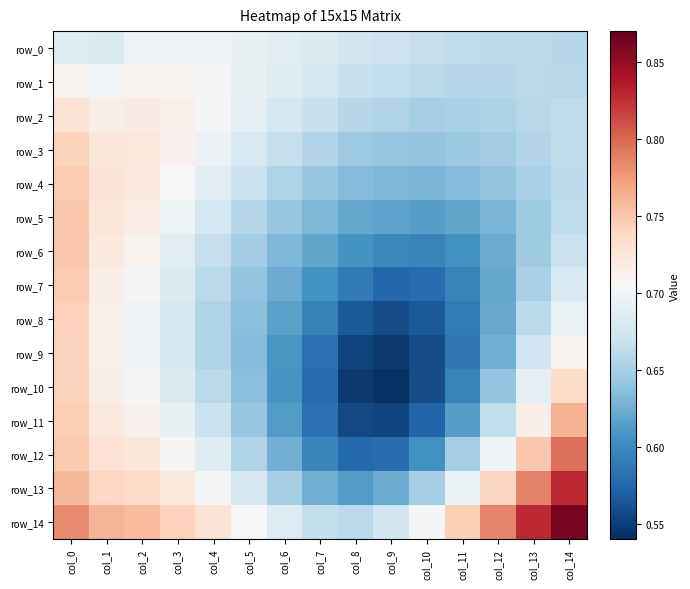

Reading left to right, what are all the values shown in this chart?

row_0: col_0=0.7	col_1=0.7	col_2=0.7	col_3=0.7	col_4=0.7	col_5=0.7	col_6=0.7	col_7=0.7	col_8=0.7	col_9=0.7	col_10=0.7	col_11=0.7	col_12=0.7	col_13=0.7	col_14=0.7
row_1: col_0=0.7	col_1=0.7	col_2=0.7	col_3=0.7	col_4=0.7	col_5=0.7	col_6=0.7	col_7=0.7	col_8=0.7	col_9=0.7	col_10=0.7	col_11=0.7	col_12=0.7	col_13=0.7	col_14=0.7
row_2: col_0=0.7	col_1=0.7	col_2=0.7	col_3=0.7	col_4=0.7	col_5=0.7	col_6=0.7	col_7=0.7	col_8=0.7	col_9=0.7	col_10=0.7	col_11=0.7	col_12=0.7	col_13=0.7	col_14=0.7
row_3: col_0=0.7	col_1=0.7	col_2=0.7	col_3=0.7	col_4=0.7	col_5=0.7	col_6=0.7	col_7=0.7	col_8=0.6	col_9=0.6	col_10=0.6	col_11=0.6	col_12=0.6	col_13=0.7	col_14=0.7
row_4: col_0=0.7	col_1=0.7	col_2=0.7	col_3=0.7	col_4=0.7	col_5=0.7	col_6=0.7	col_7=0.6	col_8=0.6	col_9=0.6	col_10=0.6	col_11=0.6	col_12=0.6	col_13=0.7	col_14=0.7
row_5: col_0=0.8	col_1=0.7	col_2=0.7	col_3=0.7	col_4=0.7	col_5=0.7	col_6=0.6	col_7=0.6	col_8=0.6	col_9=0.6	col_10=0.6	col_11=0.6	col_12=0.6	col_13=0.6	col_14=0.7
row_6: col_0=0.8	col_1=0.7	col_2=0.7	col_3=0.7	col_4=0.7	col_5=0.6	col_6=0.6	col_7=0.6	col_8=0.6	col_9=0.6	col_10=0.6	col_11=0.6	col_12=0.6	col_13=0.6	col_14=0.7
row_7: col_0=0.7	col_1=0.7	col_2=0.7	col_3=0.7	col_4=0.7	col_5=0.6	col_6=0.6	col_7=0.6	col_8=0.6	col_9=0.6	col_10=0.6	col_11=0.6	col_12=0.6	col_13=0.7	col_14=0.7
row_8: col_0=0.7	col_1=0.7	col_2=0.7	col_3=0.7	col_4=0.7	col_5=0.6	col_6=0.6	col_7=0.6	col_8=0.6	col_9=0.6	col_10=0.6	col_11=0.6	col_12=0.6	col_13=0.7	col_14=0.7
row_9: col_0=0.7	col_1=0.7	col_2=0.7	col_3=0.7	col_4=0.7	col_5=0.6	col_6=0.6	col_7=0.6	col_8=0.6	col_9=0.5	col_10=0.6	col_11=0.6	col_12=0.6	col_13=0.7	col_14=0.7
row_10: col_0=0.7	col_1=0.7	col_2=0.7	col_3=0.7	col_4=0.7	col_5=0.6	col_6=0.6	col_7=0.6	col_8=0.5	col_9=0.5	col_10=0.6	col_11=0.6	col_12=0.6	col_13=0.7	col_14=0.7
row_11: col_0=0.7	col_1=0.7	col_2=0.7	col_3=0.7	col_4=0.7	col_5=0.6	col_6=0.6	col_7=0.6	col_8=0.6	col_9=0.6	col_10=0.6	col_11=0.6	col_12=0.7	col_13=0.7	col_14=0.8
row_12: col_0=0.7	col_1=0.7	col_2=0.7	col_3=0.7	col_4=0.7	col_5=0.7	col_6=0.6	col_7=0.6	col_8=0.6	col_9=0.6	col_10=0.6	col_11=0.6	col_12=0.7	col_13=0.7	col_14=0.8
row_13: col_0=0.8	col_1=0.7	col_2=0.7	col_3=0.7	col_4=0.7	col_5=0.7	col_6=0.6	col_7=0.6	col_8=0.6	col_9=0.6	col_10=0.7	col_11=0.7	col_12=0.7	col_13=0.8	col_14=0.8
row_14: col_0=0.8	col_1=0.8	col_2=0.8	col_3=0.7	col_4=0.7	col_5=0.7	col_6=0.7	col_7=0.7	col_8=0.7	col_9=0.7	col_10=0.7	col_11=0.7	col_12=0.8	col_13=0.8	col_14=0.9